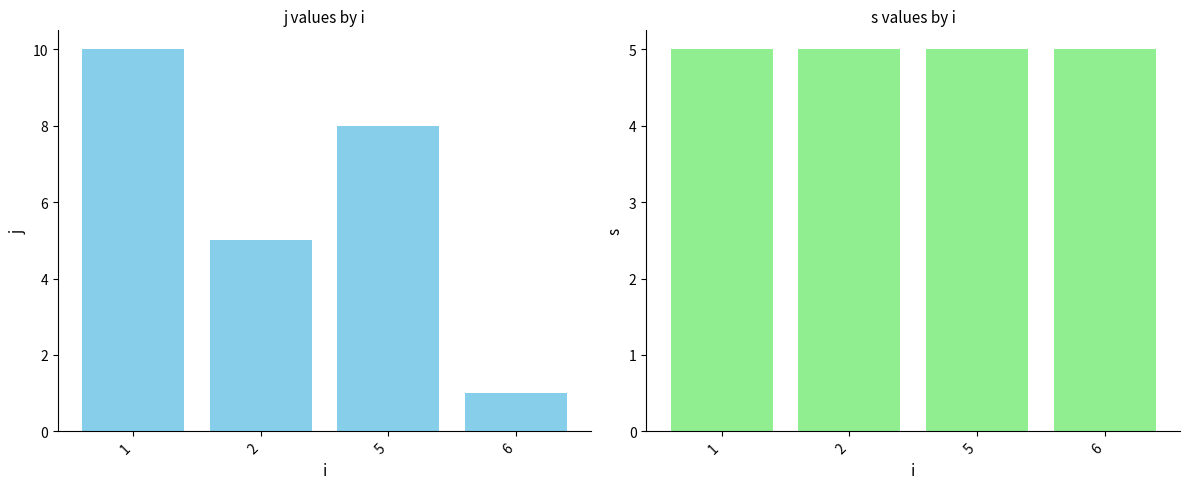

Reading left to right, transcribe all the data shown in this chart.

j: 1=10	2=5	5=8	6=1
s: 1=5	2=5	5=5	6=5